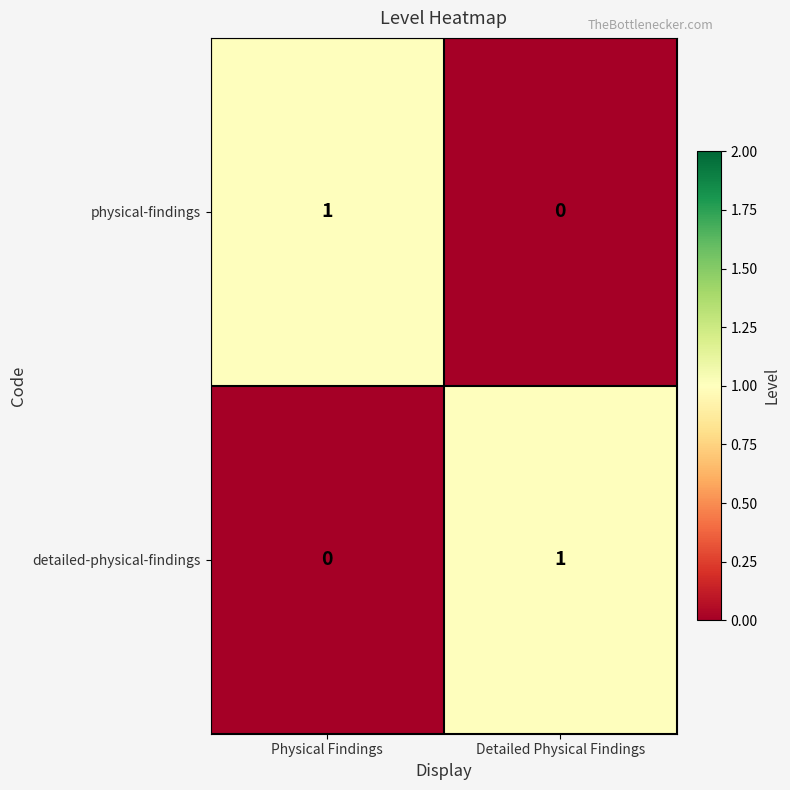

List the labels in order of physical-findings value, largest first.

Physical Findings, Detailed Physical Findings